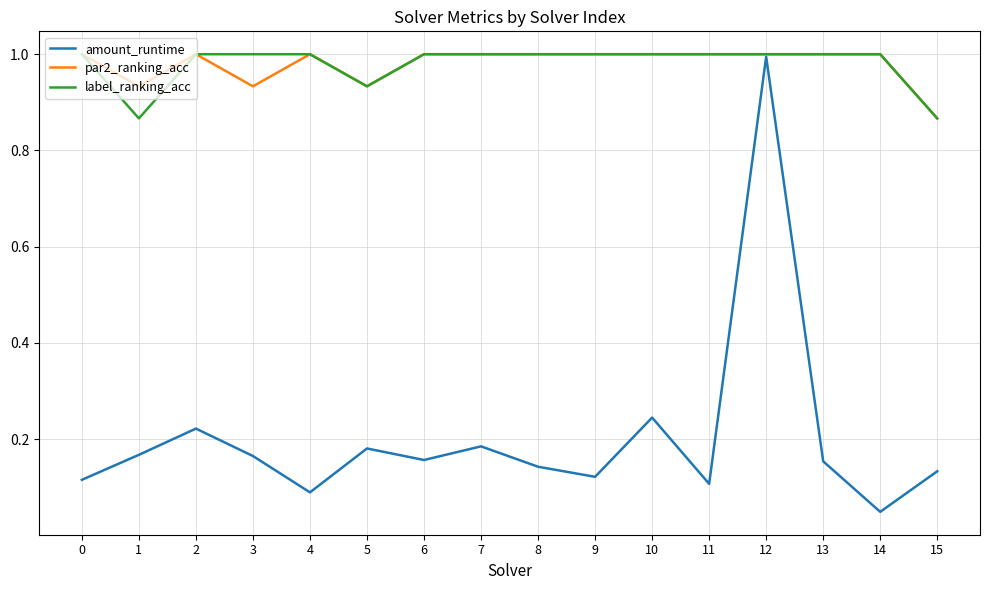

True or false: label_ranking_acc has a value of 1.0 at 14.

True